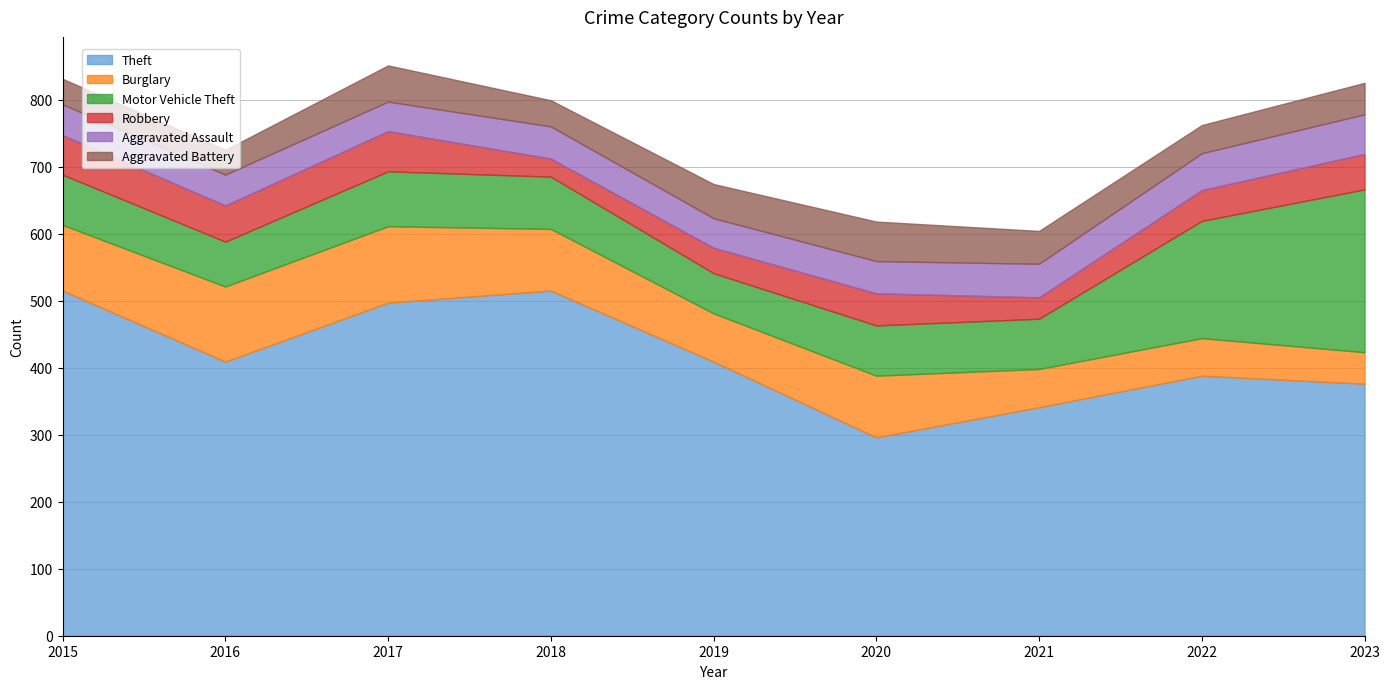

The value of Motor Vehicle Theft at 2023 is 104. True or false?

False